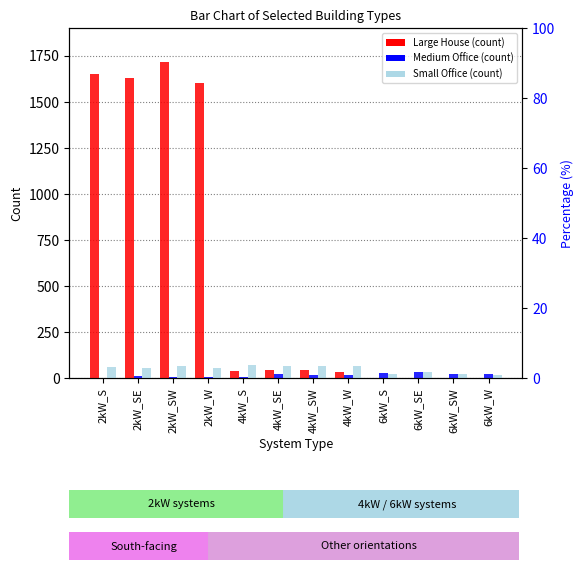

What is the total value across all series at 2kW_W?

1660